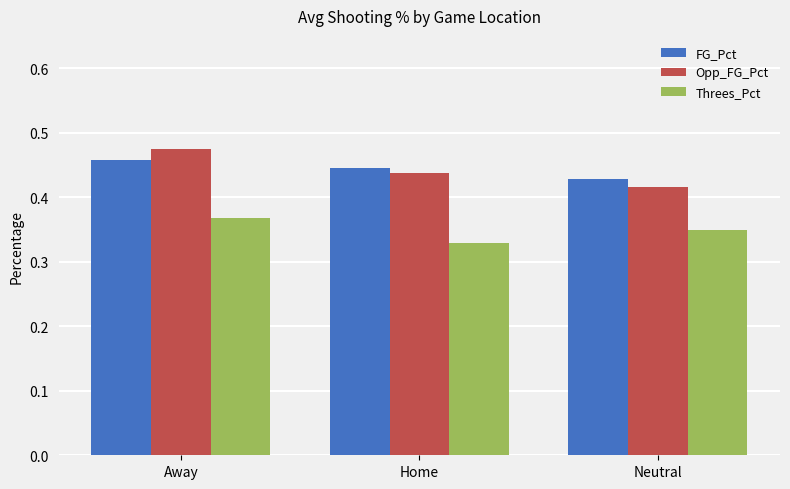

Where is Opp_FG_Pct nearest to the value 0?

Neutral